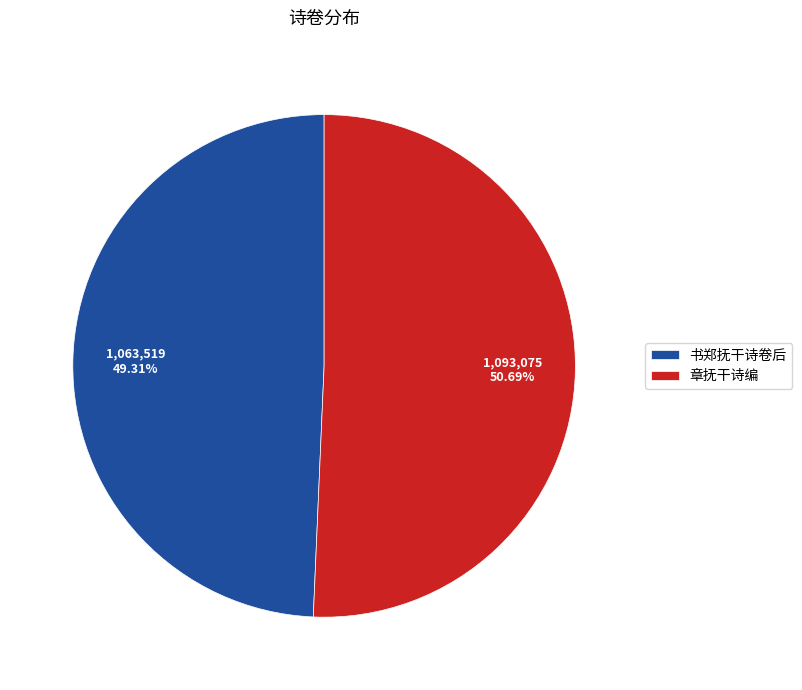

What is the ratio of the value at 书郑抚干诗卷后 to the value at 章抚干诗编?

1.0